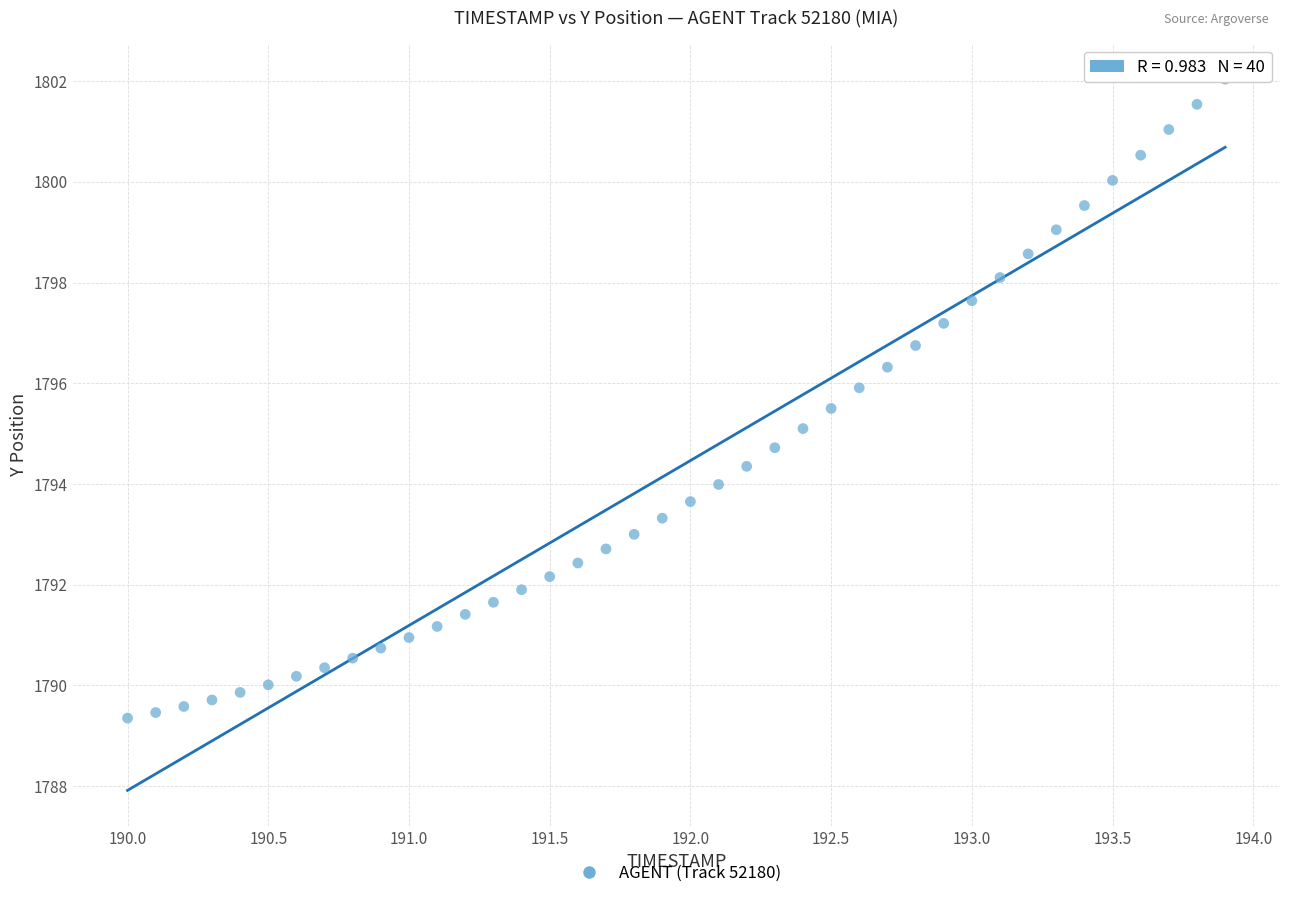

What is the range of X values (max minus min)?

3.9